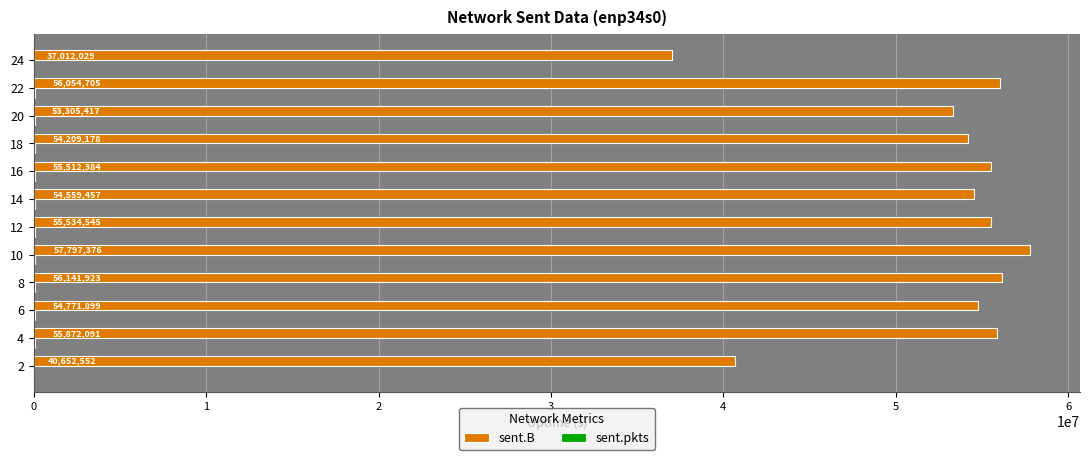

The sent.B series shows 20766508 at 18. True or false?

False